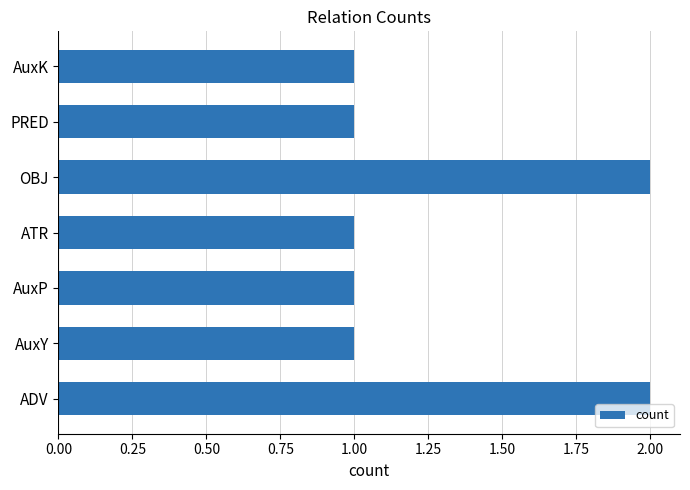

Reading top to bottom, what are all the values shown in this chart?

AuxK=1	PRED=1	OBJ=2	ATR=1	AuxP=1	AuxY=1	ADV=2